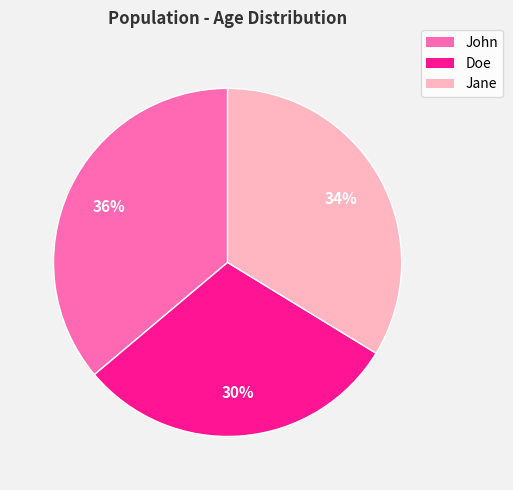

What is the smallest slice in the pie chart?

Doe